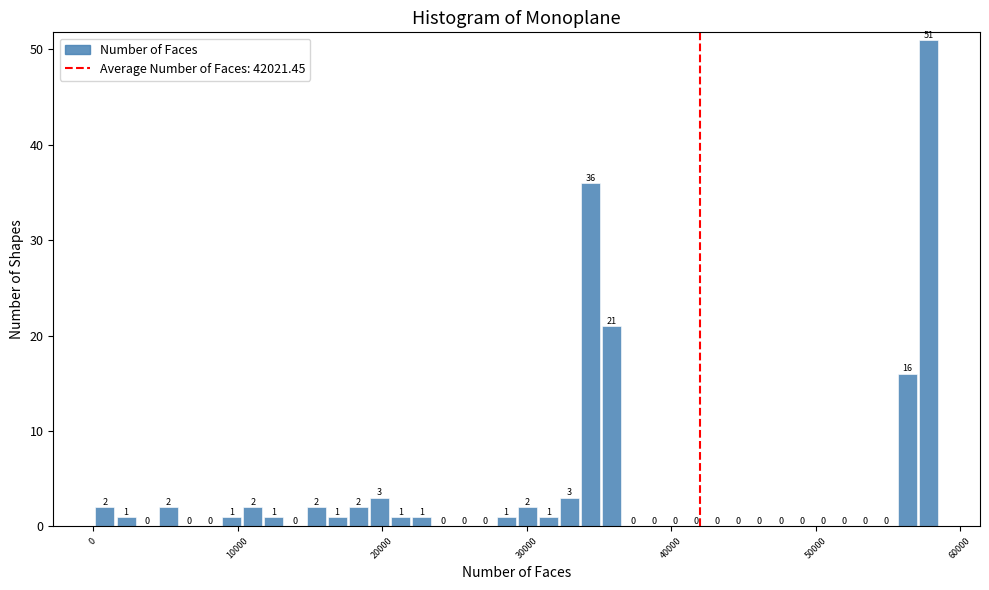

Read against the x-axis, roughly where is the centre of the tallest bar?

58000